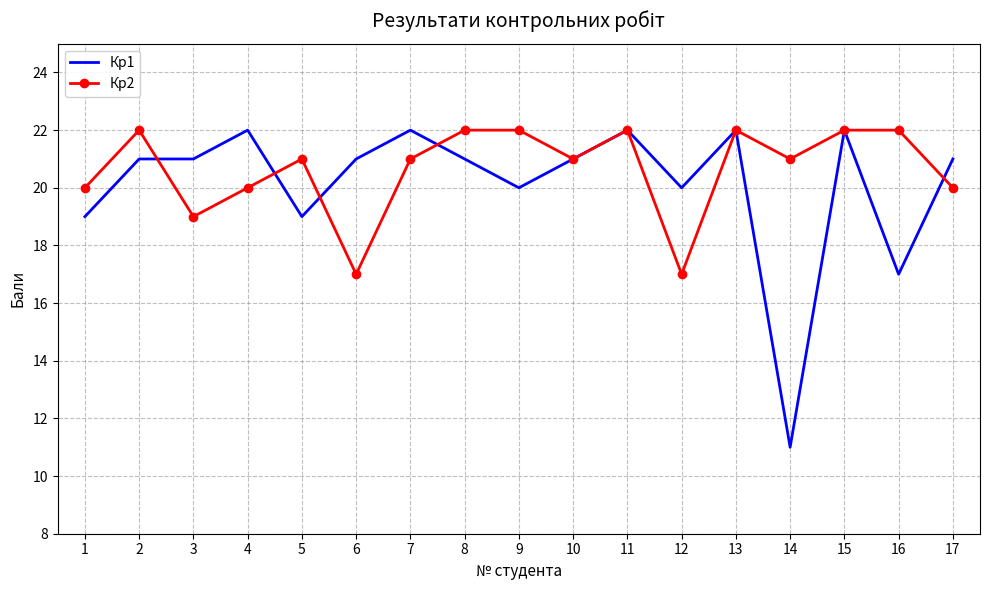

Which series has the largest range (max minus min)?

Кр1